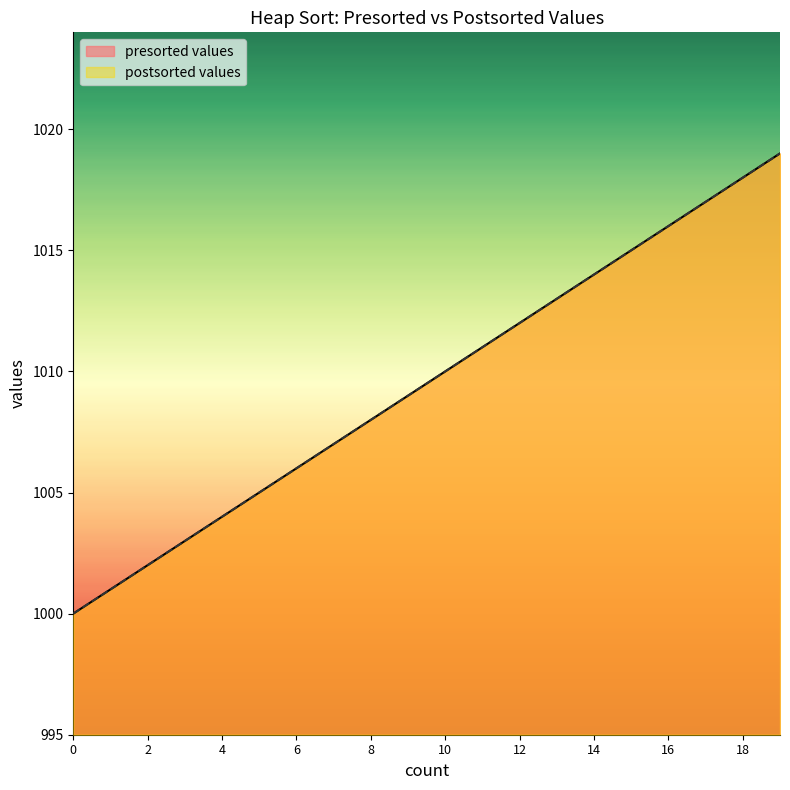

What is the sum of all presorted values values?

20190